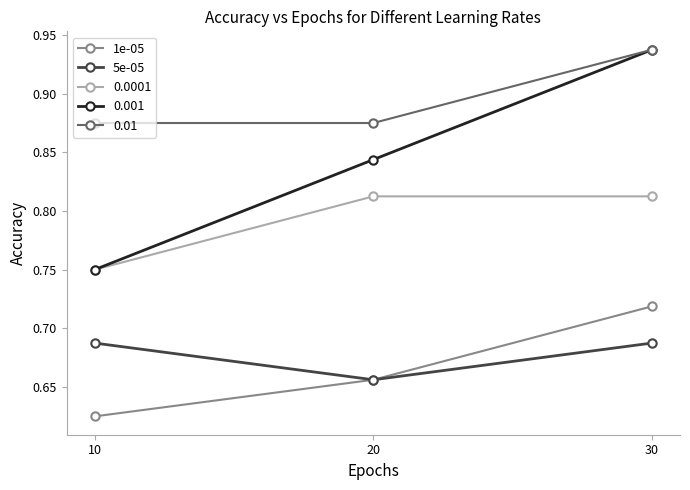

Which series has the largest range (max minus min)?

0.001